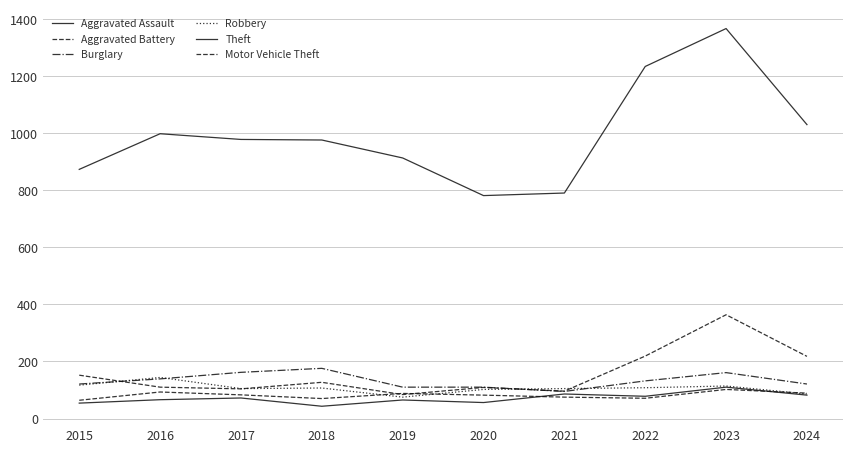

What is the value of the Burglary point at the 6th from the left?

110